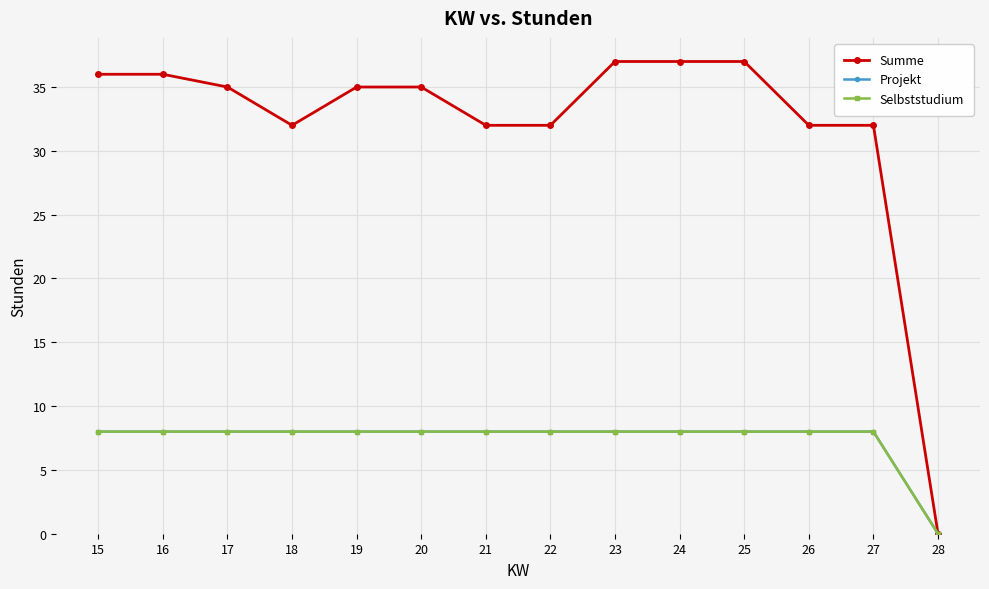

Reading right to left, what are all the values shown in this chart?

Summe: 0	32	32	37	37	37	32	32	35	35	32	35	36	36
Projekt: 0	8	8	8	8	8	8	8	8	8	8	8	8	8
Selbststudium: 0	8	8	8	8	8	8	8	8	8	8	8	8	8